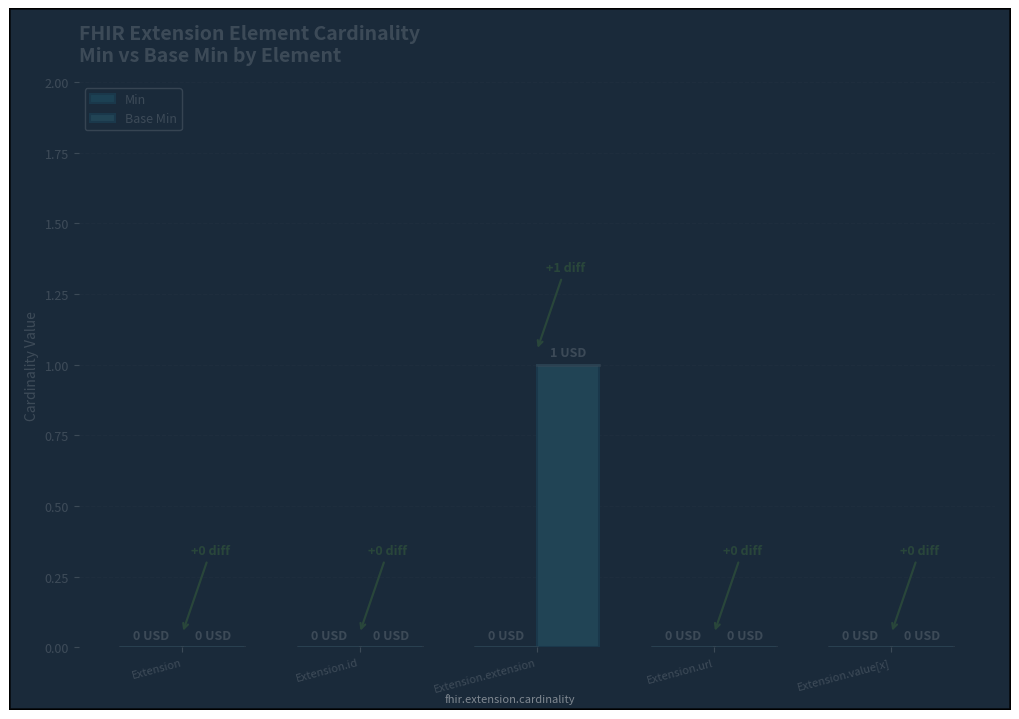

True or false: the data shows 1 at Extension.extension.

True